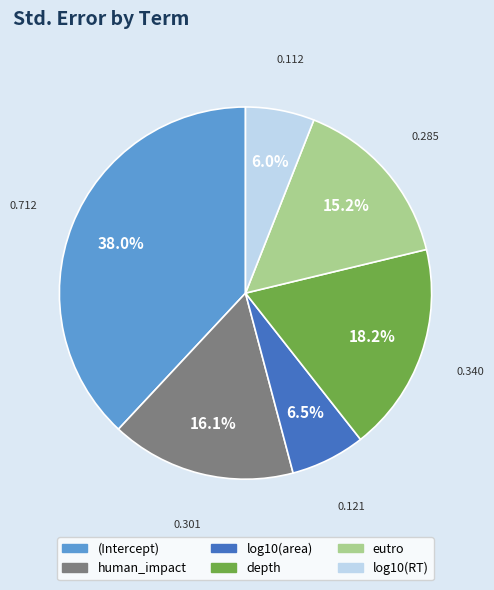

True or false: eutro accounts for 2% of the total.

False